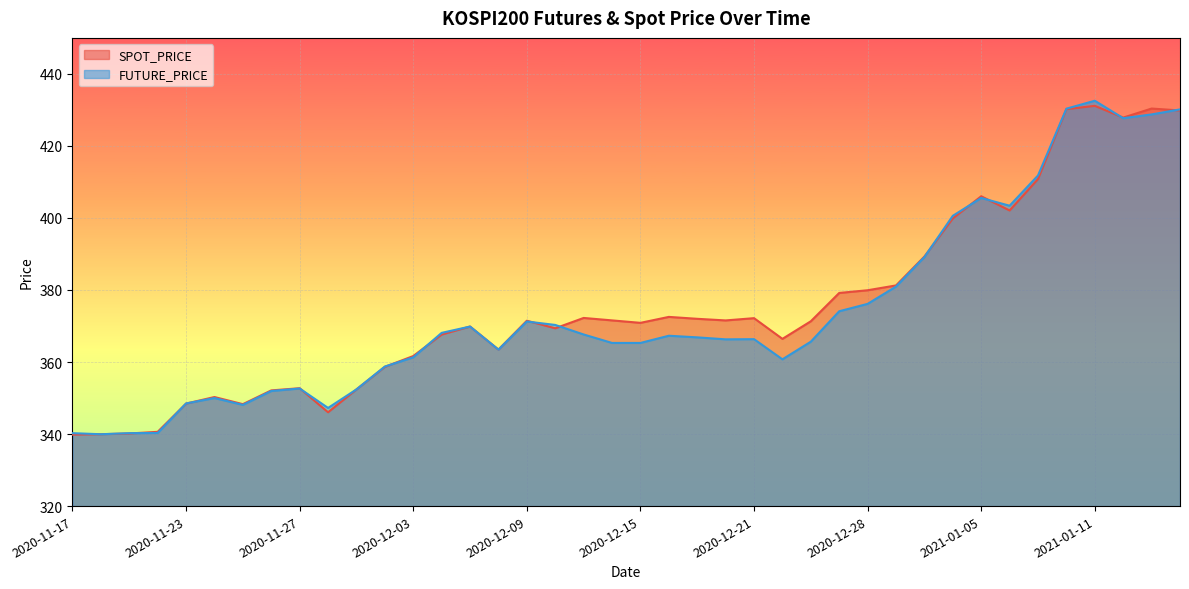

After their last crossing, which series has the higher values: SPOT_PRICE or FUTURE_PRICE?

FUTURE_PRICE